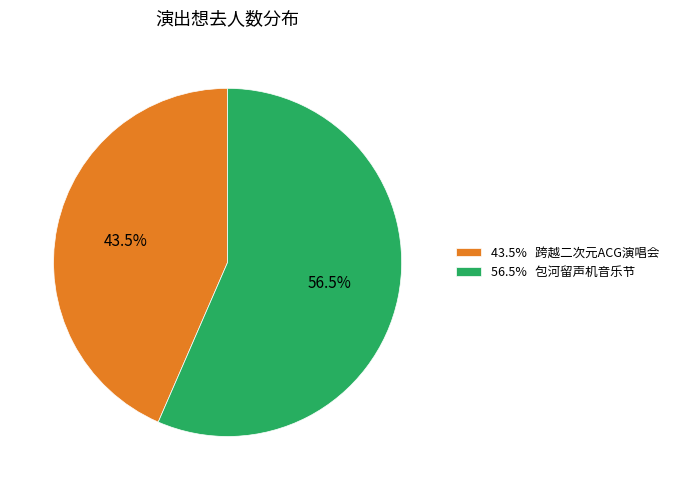

Count the number of slices in the pie.

2